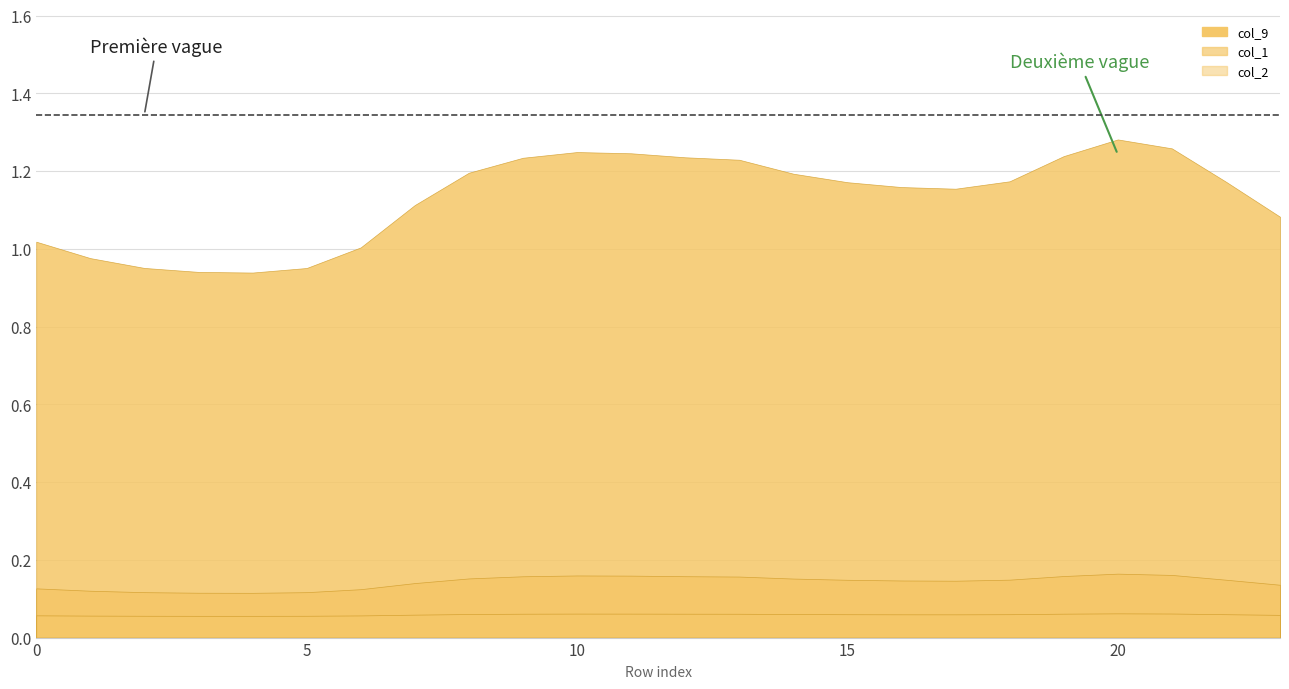

List the labels in order of col_2 value, smallest first.

4, 3, 5, 2, 1, 6, 0, 23, 7, 17, 16, 15, 22, 18, 14, 8, 13, 9, 12, 19, 11, 10, 21, 20